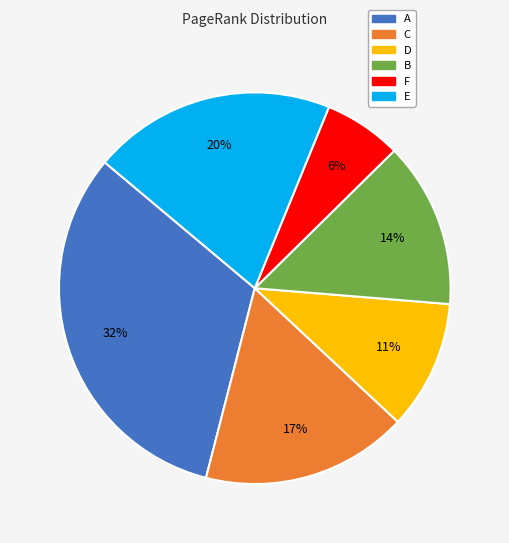

The B slice represents 1% of the pie. True or false?

False